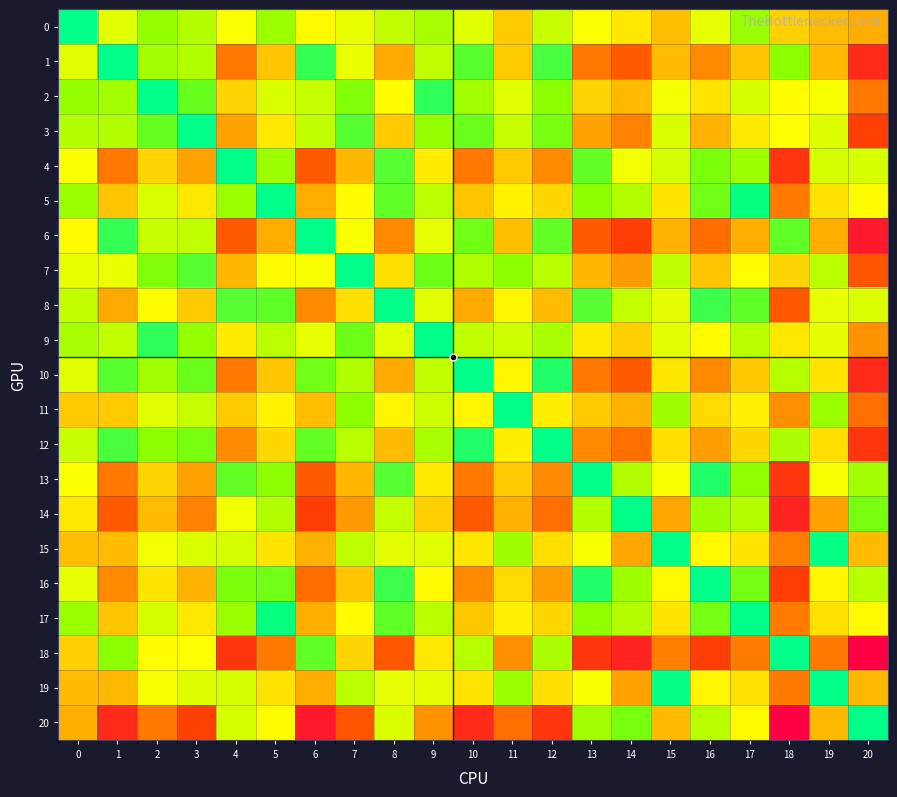

At how many categories does at least one series exceed 93?

2